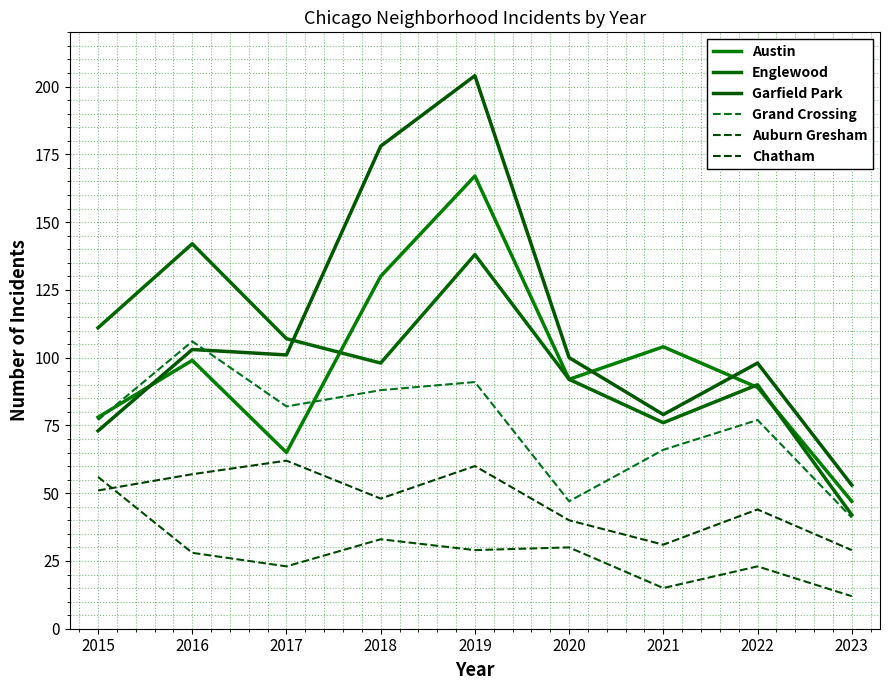

Is it true that Grand Crossing equals 77 at 2022?

True